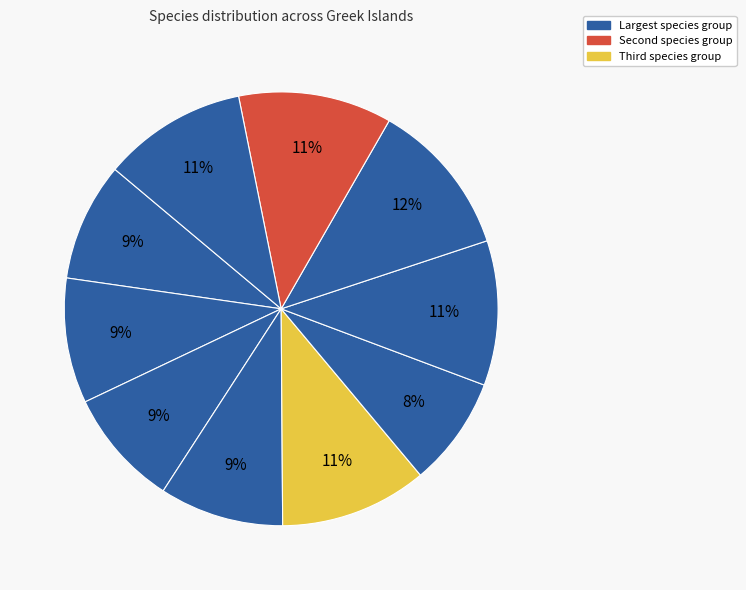

How many segments does this pie chart have?

10